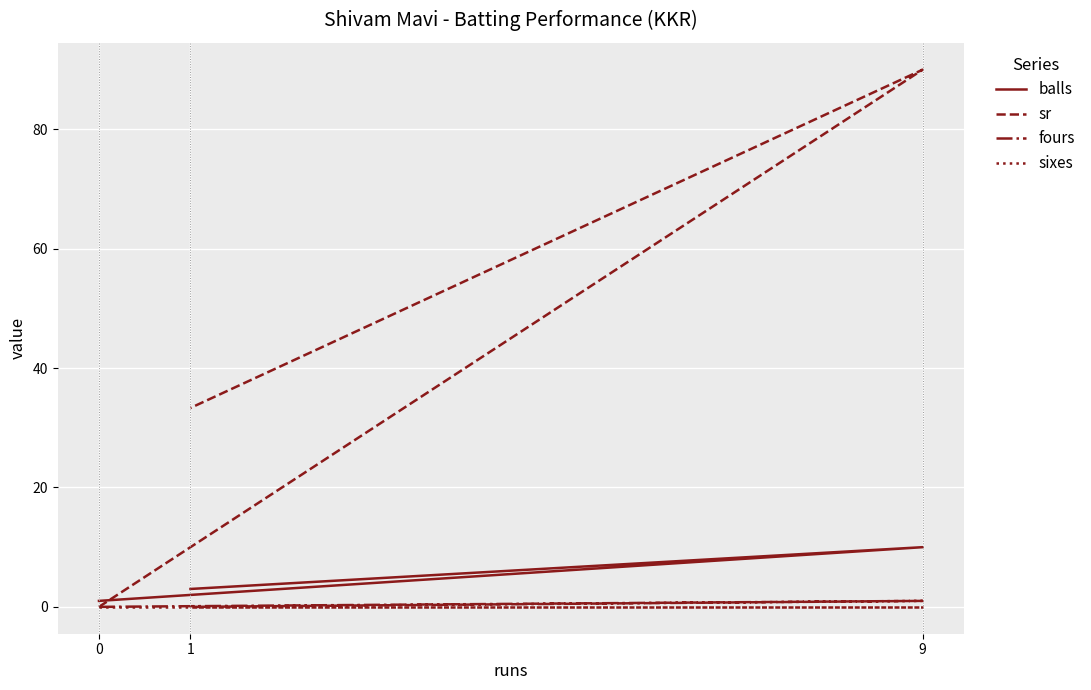

Which series changed the most between 0 and 9?

sr